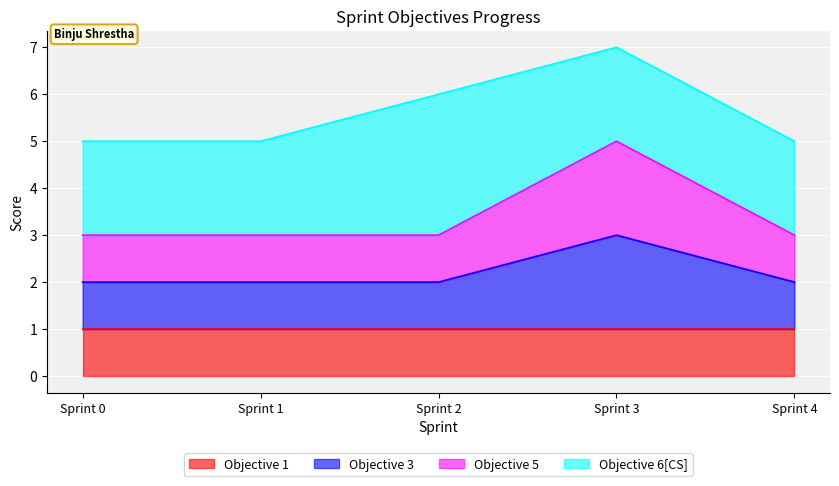

Which label corresponds to the smallest value in the chart?

Sprint 0